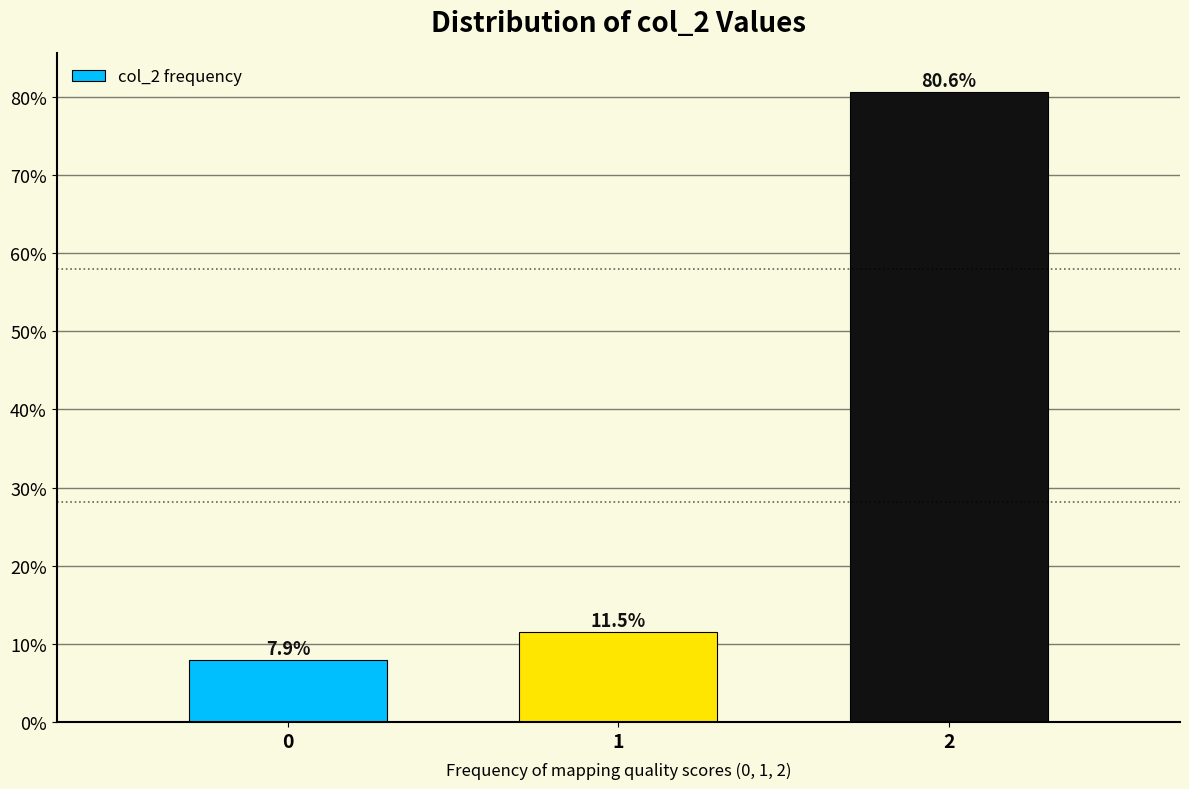

Reading right to left, transcribe all the data shown in this chart.

2=80.6	1=11.5	0=7.9